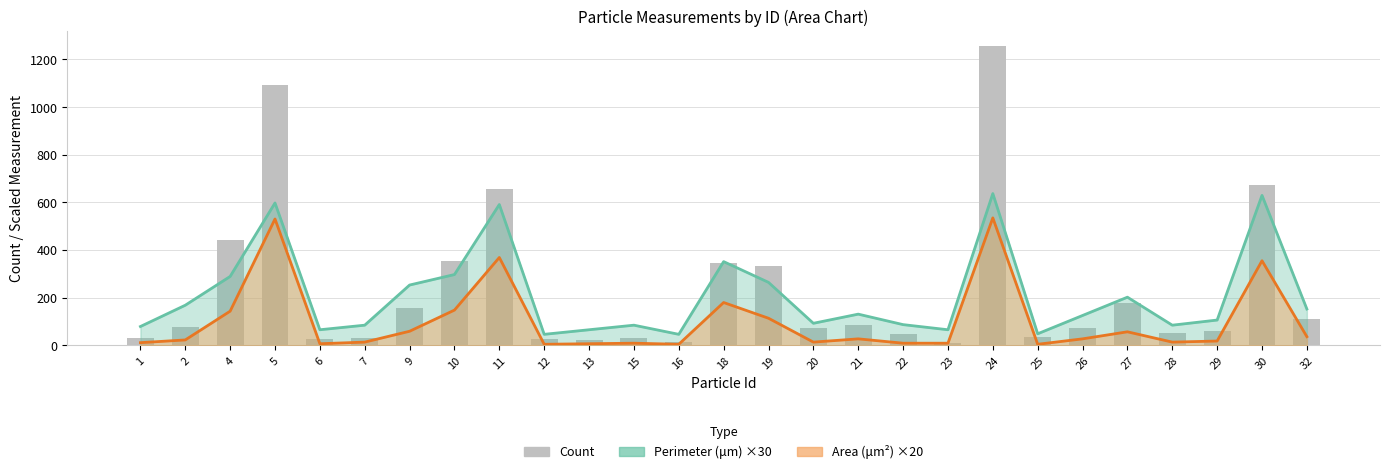

At which label is the value closest to 632?

11